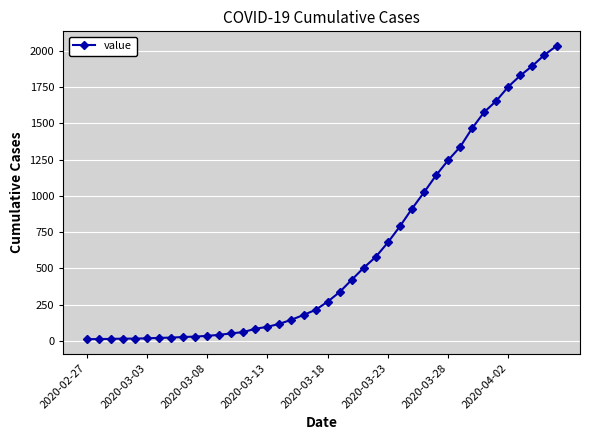

What is the value of the 26th point from the left?

679